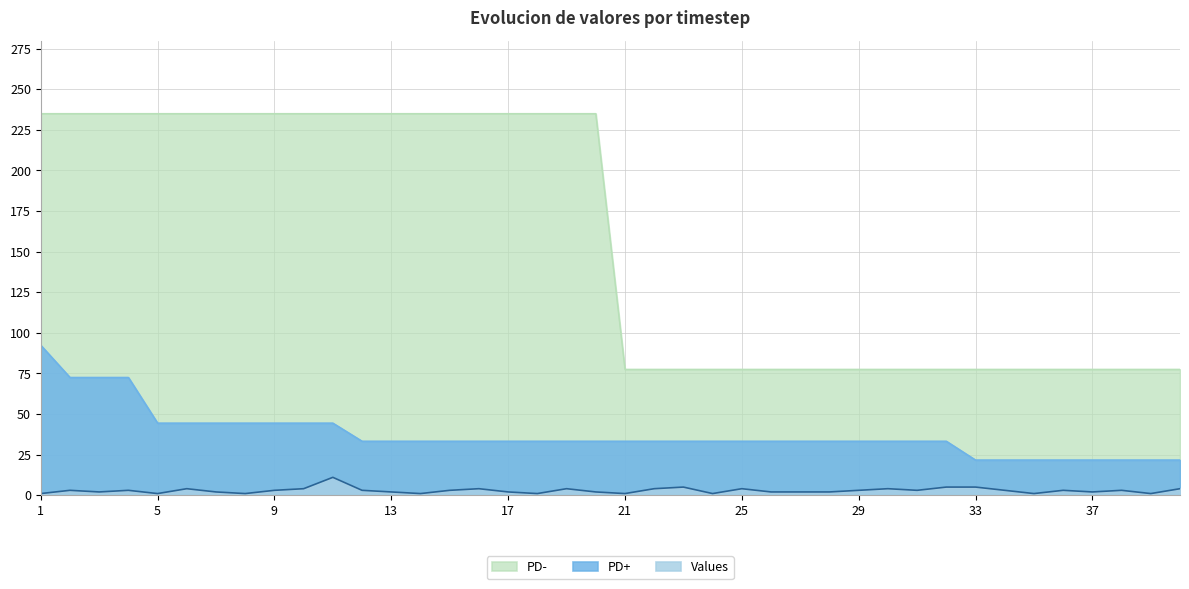

Reading left to right, what are all the values shown in this chart?

PD+: 1=92.4	2=72.5	3=72.5	4=72.5	5=44.4	6=44.4	7=44.4	8=44.4	9=44.4	10=44.4	11=44.4	12=33.2	13=33.2	14=33.2	15=33.2	16=33.2	17=33.2	18=33.2	19=33.2	20=33.2	21=33.2	22=33.2	23=33.2	24=33.2	25=33.2	26=33.2	27=33.2	28=33.2	29=33.2	30=33.2	31=33.2	32=33.2	33=21.7	34=21.7	35=21.7	36=21.7	37=21.7	38=21.7	39=21.7	40=21.7
Values: 1=1.0	2=3.0	3=2.0	4=3.0	5=1.0	6=4.0	7=2.0	8=1.0	9=3.0	10=4.0	11=11.0	12=3.0	13=2.0	14=1.0	15=3.0	16=4.0	17=2.0	18=1.0	19=4.0	20=2.0	21=1.0	22=4.0	23=5.0	24=1.0	25=4.0	26=2.0	27=2.0	28=2.0	29=3.0	30=4.0	31=3.0	32=5.0	33=5.0	34=3.0	35=1.0	36=3.0	37=2.0	38=3.0	39=1.0	40=4.0
PD-: 1=235.0	2=235.0	3=235.0	4=235.0	5=235.0	6=235.0	7=235.0	8=235.0	9=235.0	10=235.0	11=235.0	12=235.0	13=235.0	14=235.0	15=235.0	16=235.0	17=235.0	18=235.0	19=235.0	20=235.0	21=77.5	22=77.5	23=77.5	24=77.5	25=77.5	26=77.5	27=77.5	28=77.5	29=77.5	30=77.5	31=77.5	32=77.5	33=77.5	34=77.5	35=77.5	36=77.5	37=77.5	38=77.5	39=77.5	40=77.5